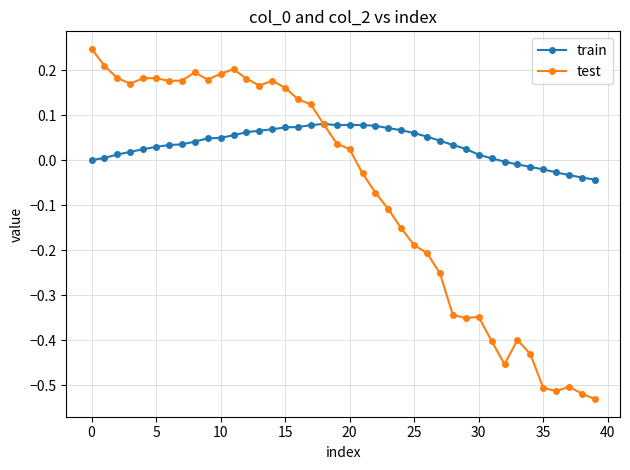

True or false: test has more than 1 interior local peaks.

True